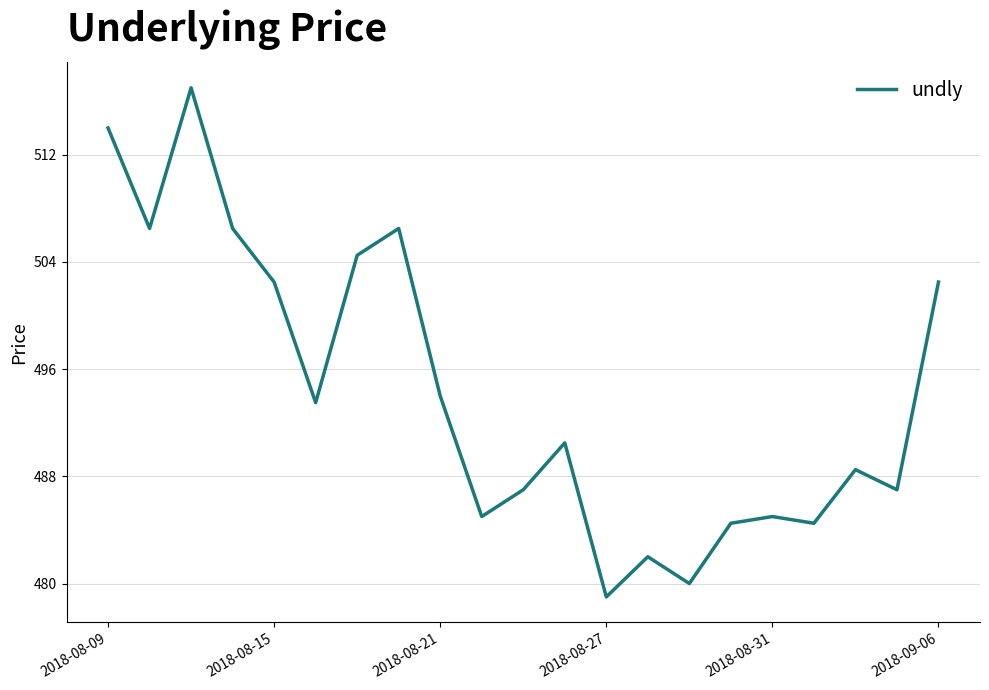

What is the minimum value shown in the chart?

479.0